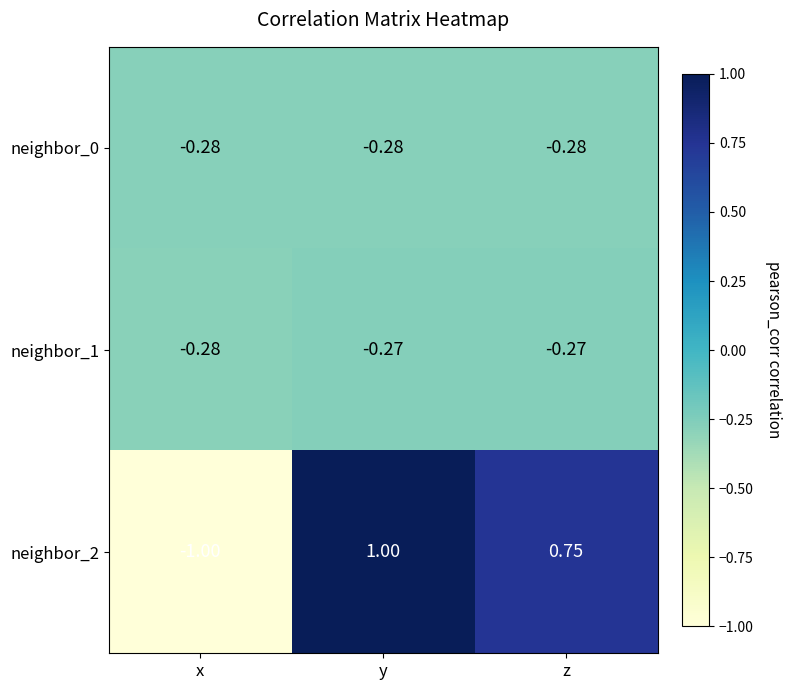

List the series in order of their peak value, highest first.

neighbor_2, neighbor_1, neighbor_0